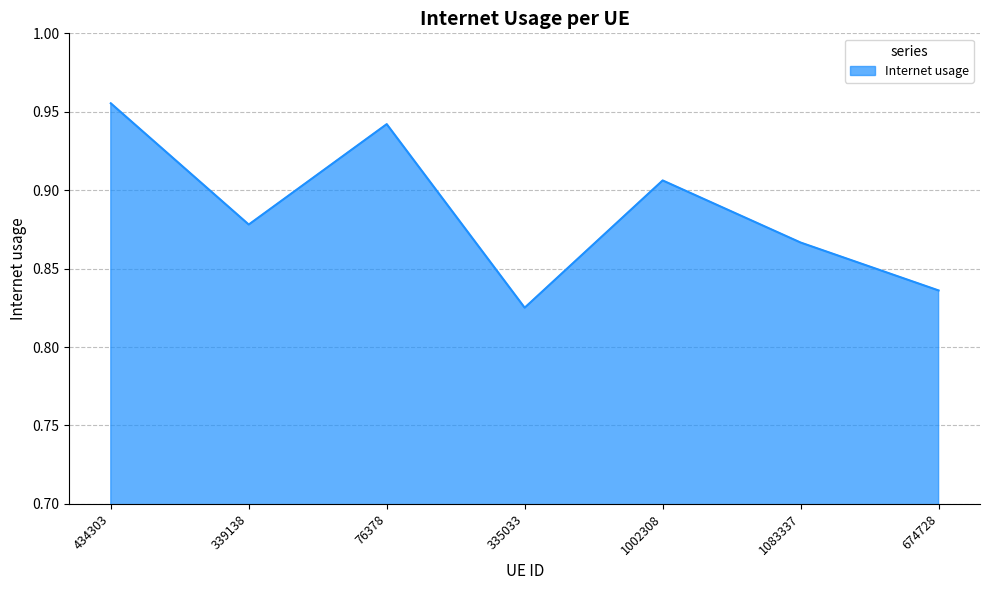

True or false: the data shows 1.2 at 674728.

False